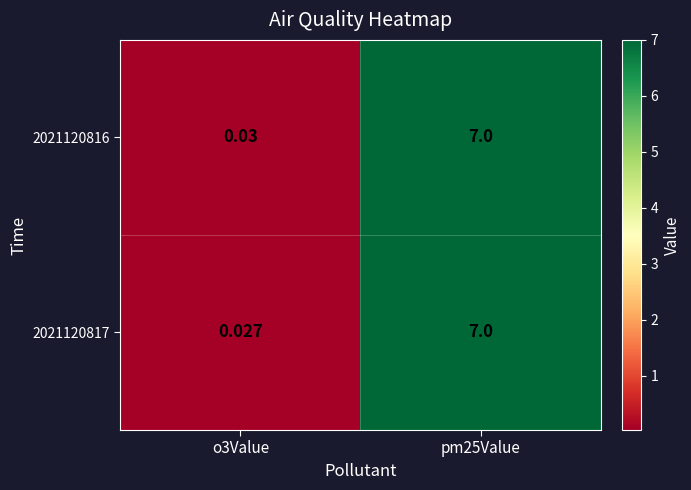

How many values in the 2021120816 series are below 7?

1